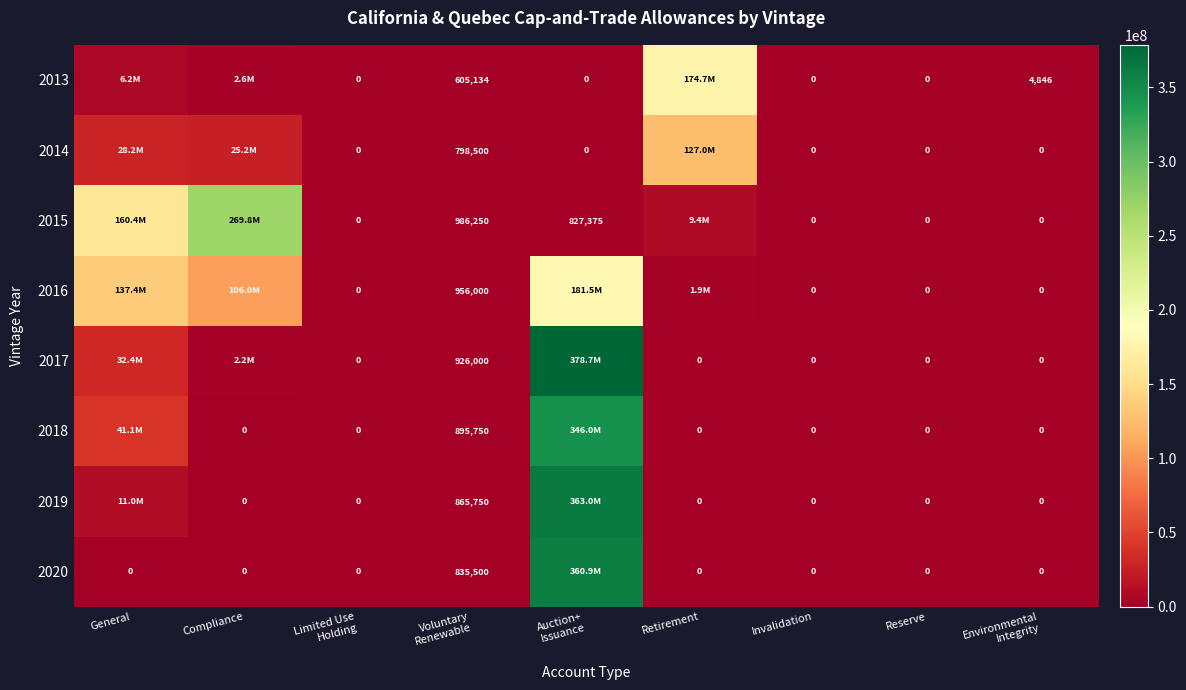

What is the greatest value displayed?

378699800